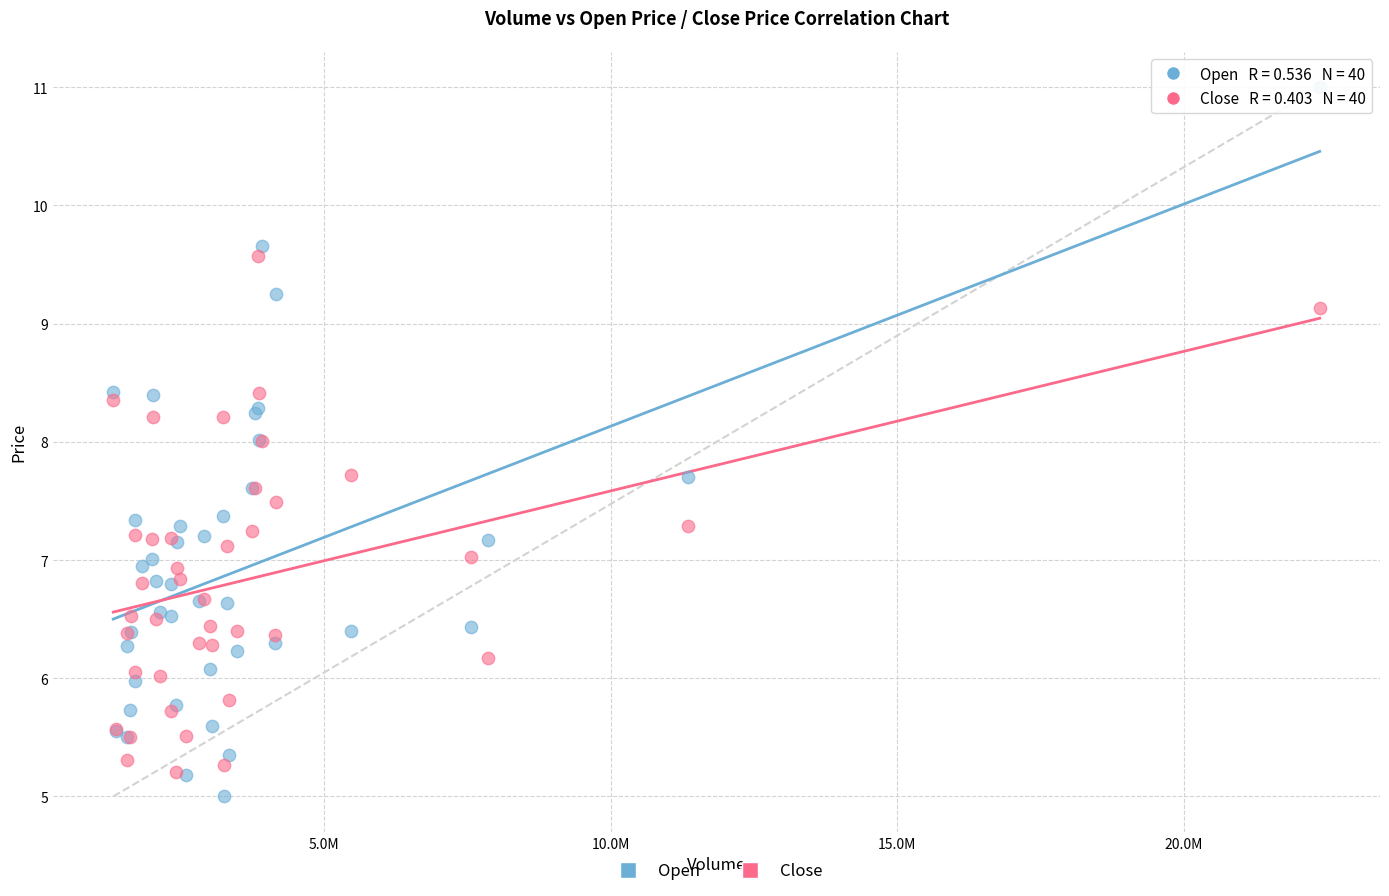

Which series has the largest Y range (max minus min)?

Open